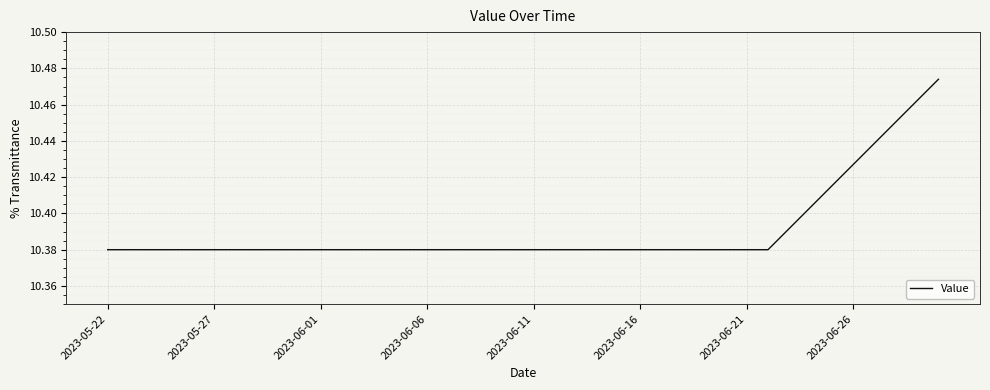

What is the difference between the maximum and minimum values?

0.1